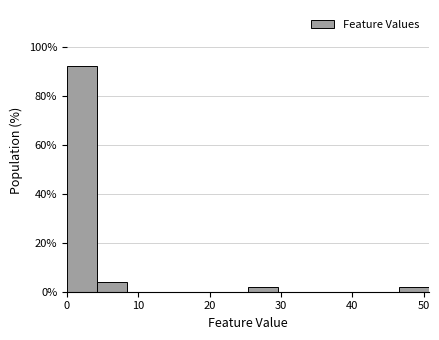

What is the height of the bar covering 47 to 51 on the x-axis? Neither the bar edges nor the heights are printed on the chart, so give them approximately, as read against the axes.

2